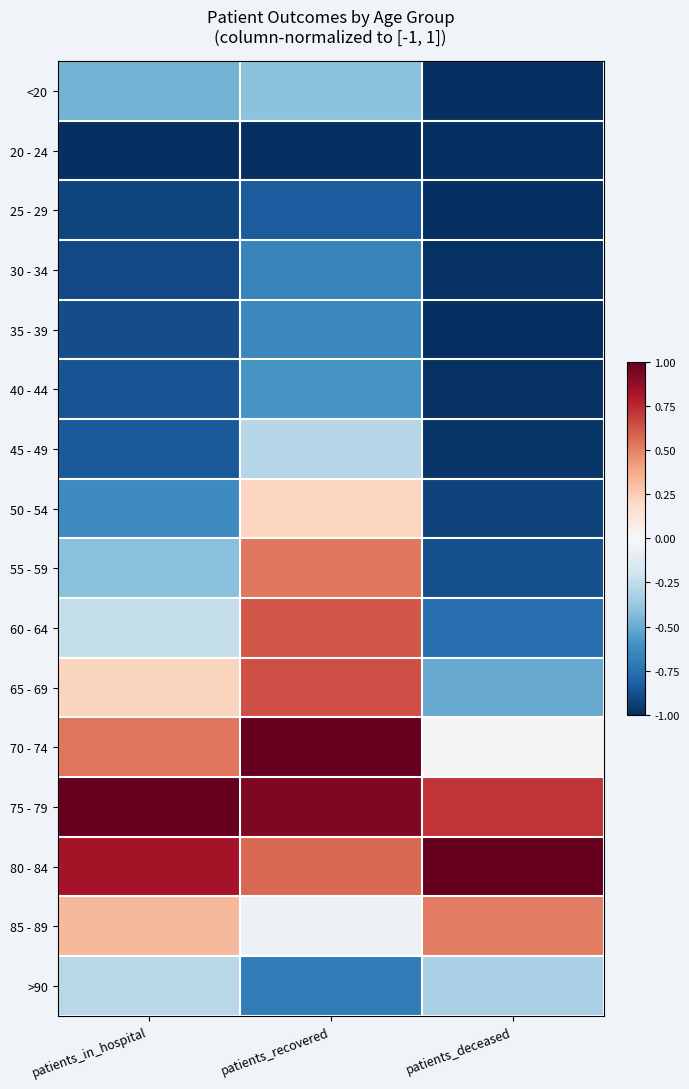

How many series are shown in this chart?

16